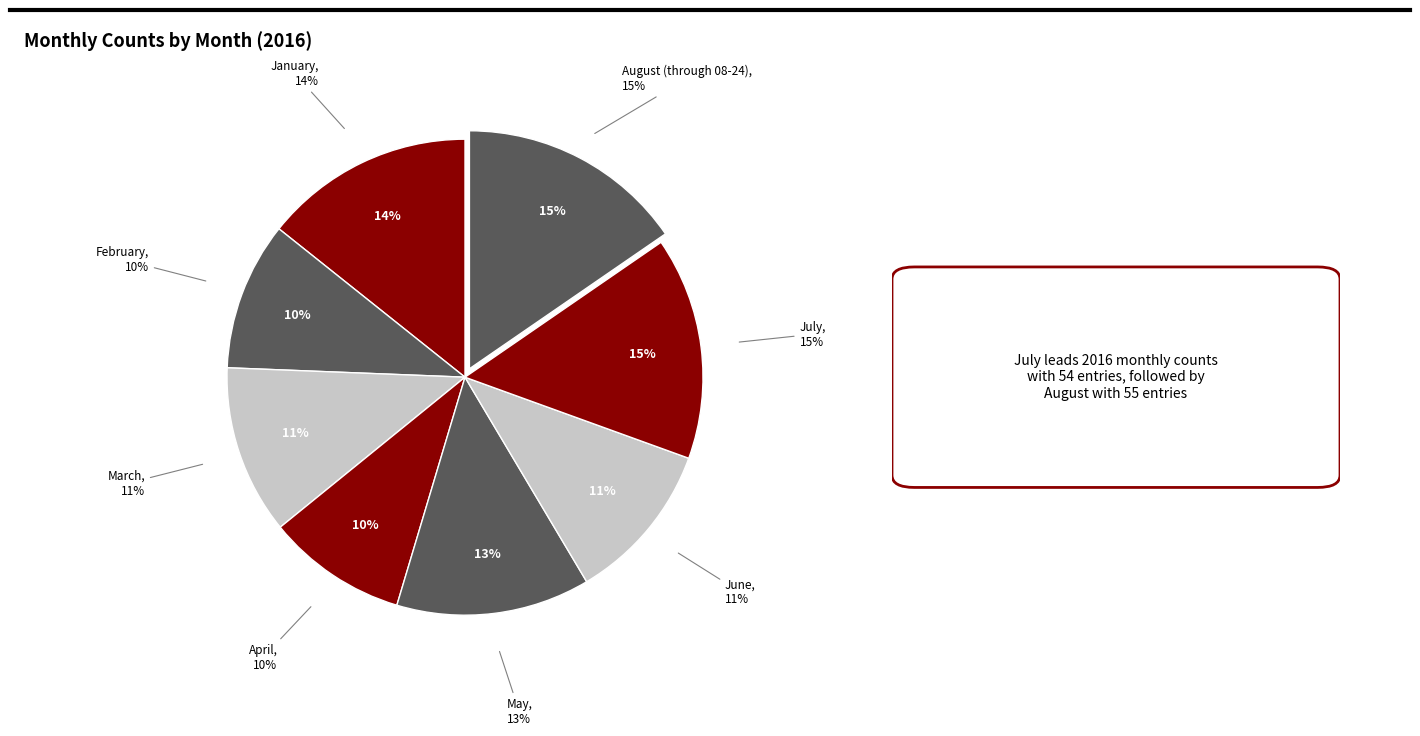

Is it true that July is 24% of the pie?

False